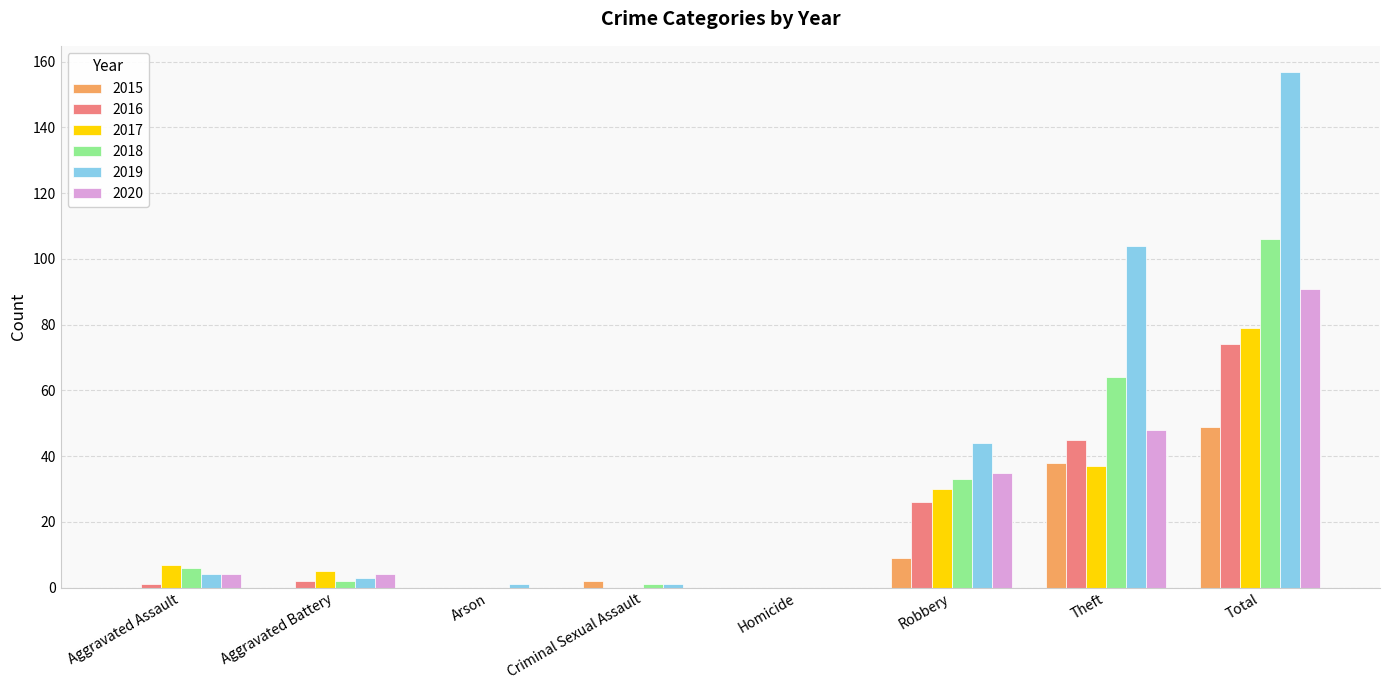

What value does the 2020 series have at Robbery?

35